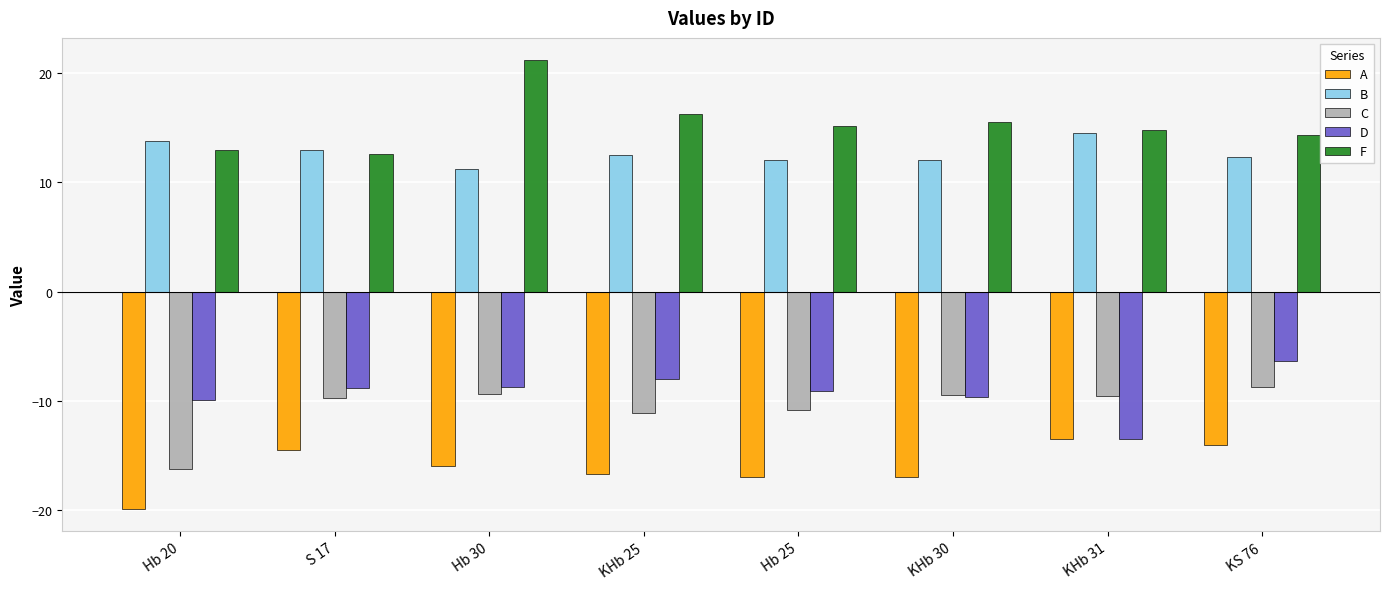

Which series has the largest range (max minus min)?

F